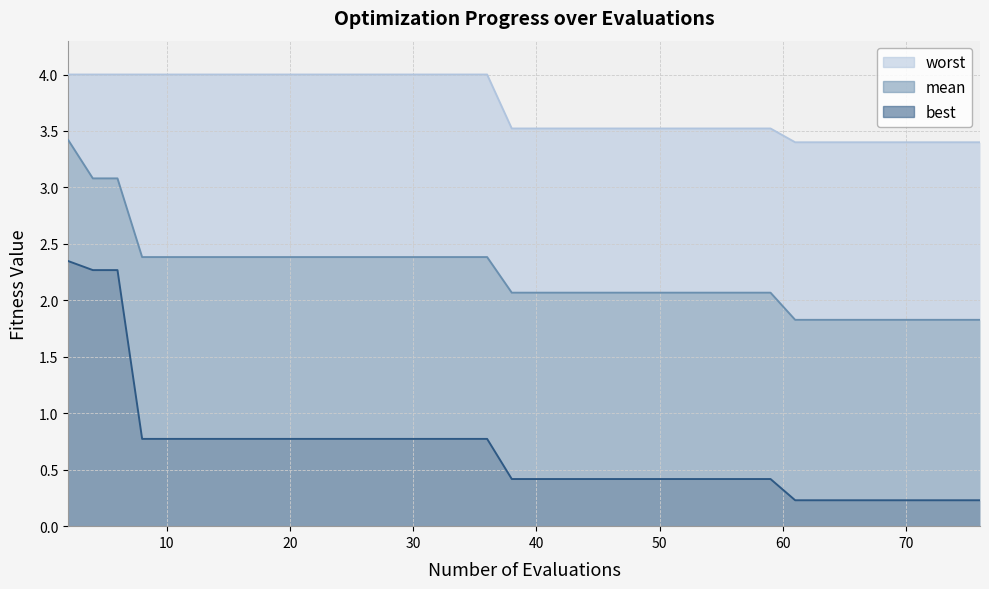

At which label does best reach its minimum?

61